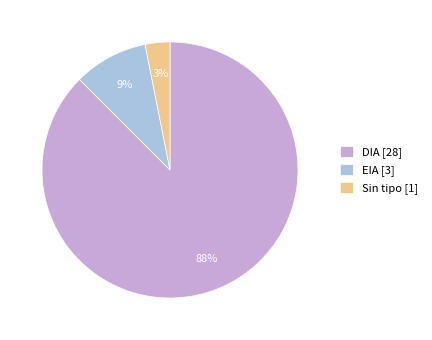

To the nearest percent, what is the average slice percentage?

33%